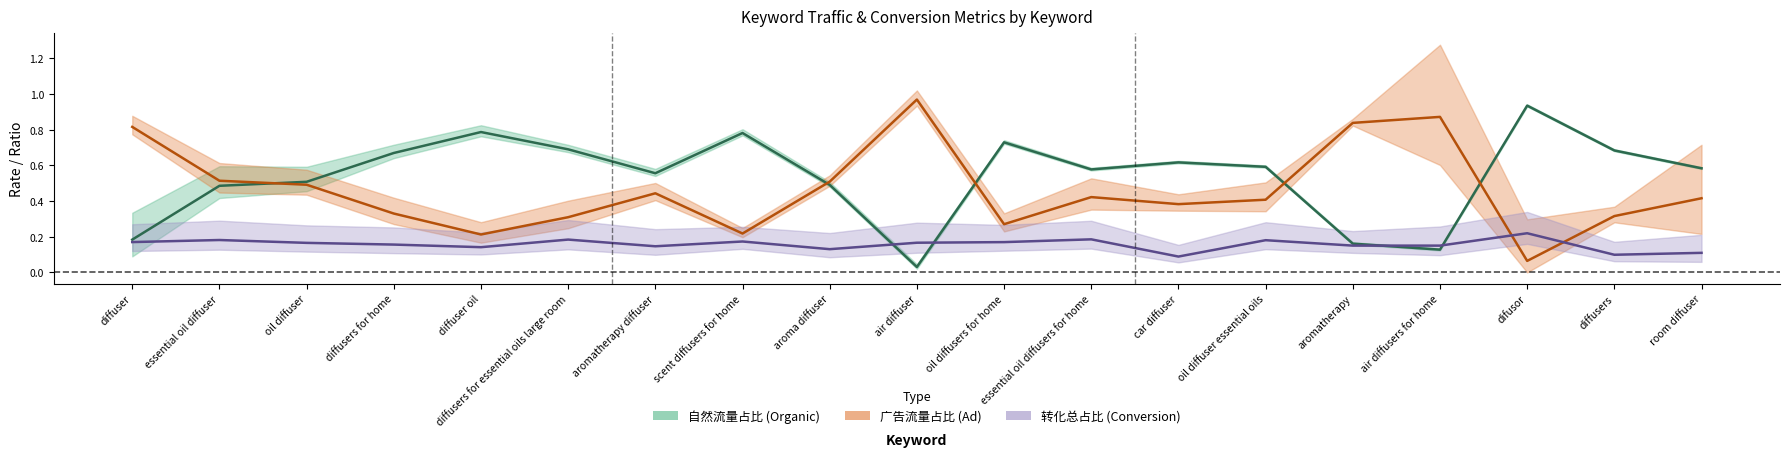

What is the value of the 自然流量占比 (Organic) point at the 13th from the left?

0.6